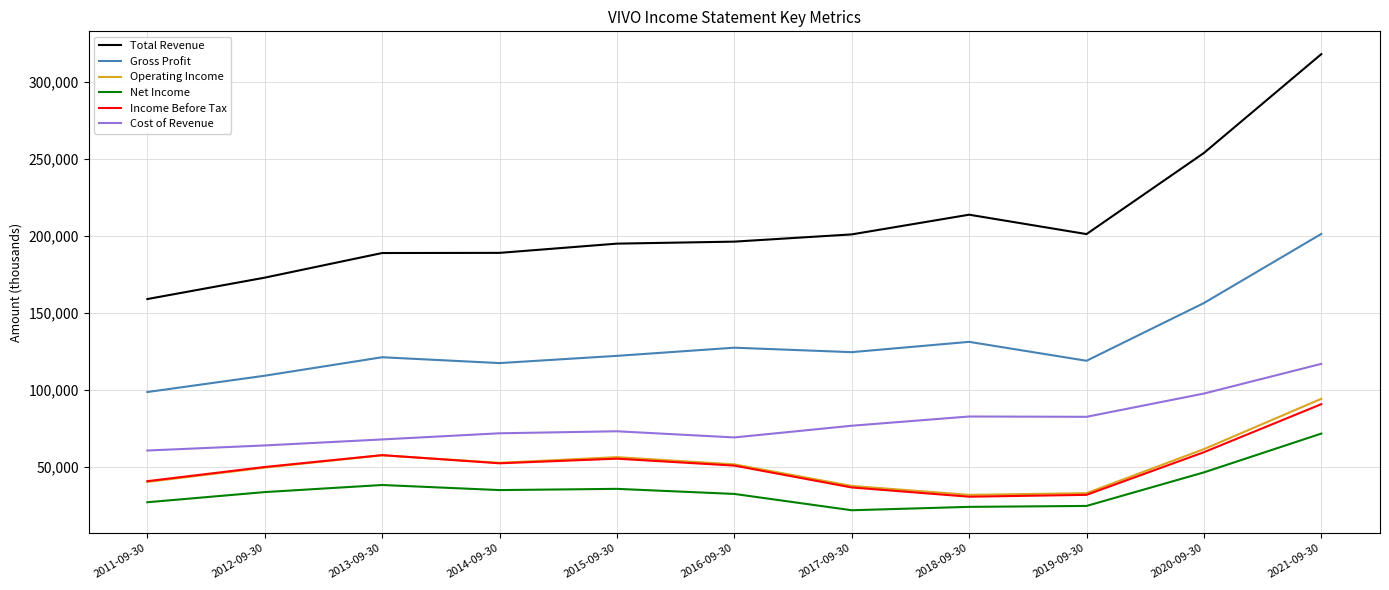

Which series changed the most between 2012-09-30 and 2016-09-30?

Total Revenue